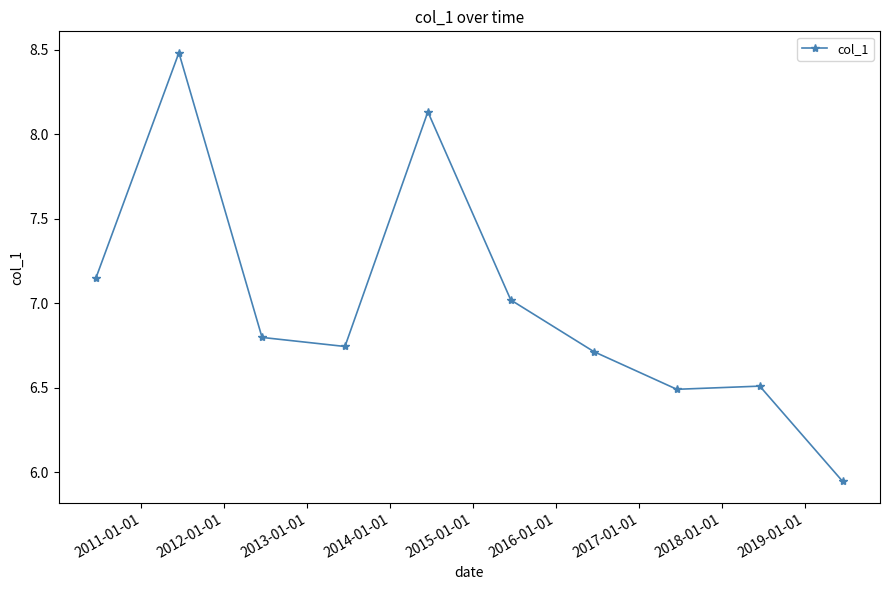

What is the greatest value displayed?

8.5